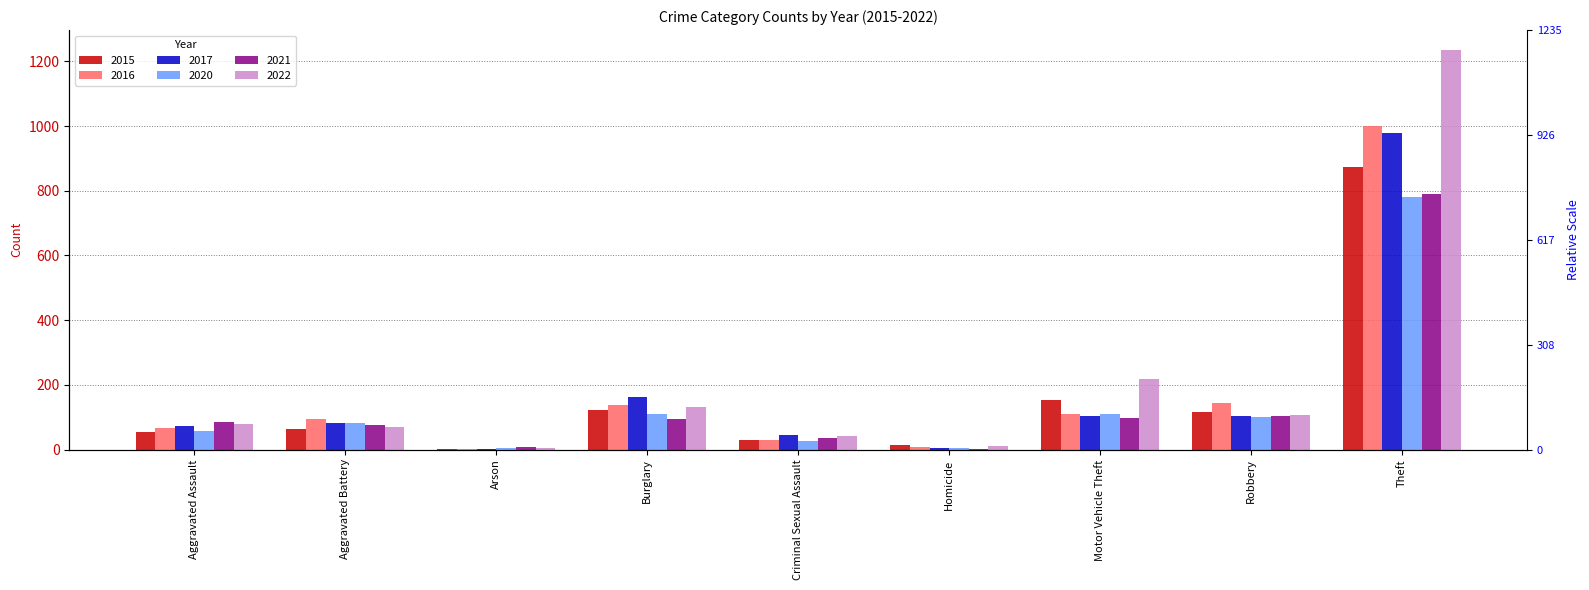

What is the sum of all 2015 values?

1425